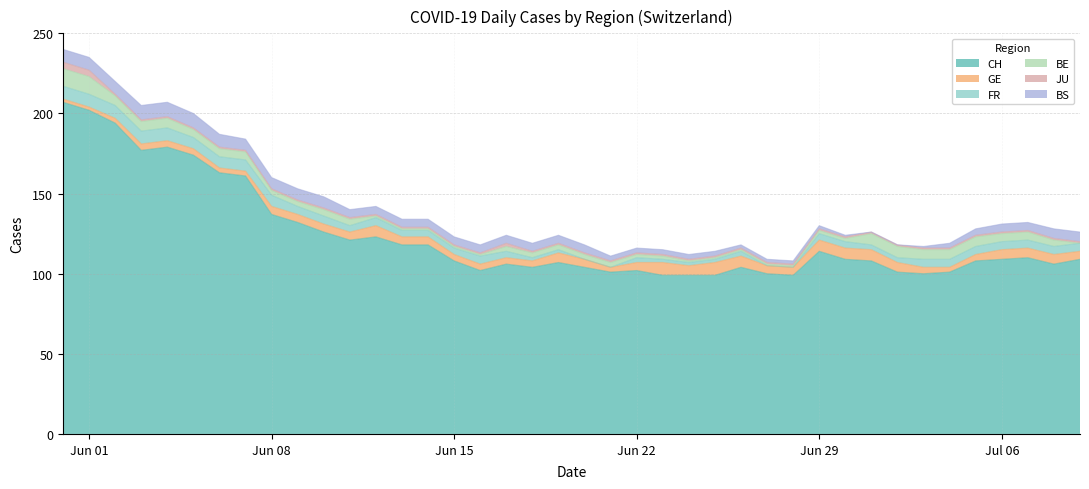

Reading left to right, what are all the values shown in this chart?

CH: 207	202	194	177	179	174	163	161	137	132	126	121	123	118	118	108	102	106	104	107	104	101	102	99	99	99	104	100	99	114	109	108	101	100	101	108	109	110	106	109
GE: 2	2	3	4	4	4	3	3	5	5	5	5	7	5	5	4	4	4	4	6	5	3	5	8	6	8	7	5	5	7	7	7	6	4	3	4	6	6	6	5
FR: 8	8	8	8	8	7	7	7	7	5	5	4	5	4	4	4	5	4	2	2	0	0	3	2	2	2	3	0	0	4	4	3	3	5	5	5	5	5	5	5
BE: 11	11	6	6	6	5	5	5	3	3	4	4	1	1	1	1	1	3	3	3	3	3	2	2	1	1	1	1	1	2	2	7	7	6	6	6	5	5	4	0
JU: 4	4	1	1	1	1	1	1	1	1	1	1	1	1	1	1	1	2	1	1	1	1	1	1	1	1	1	1	1	1	1	1	1	1	1	1	1	1	1	1
BS: 8	8	8	9	9	9	8	7	7	7	7	5	5	5	5	5	5	5	5	5	5	3	3	3	3	3	2	2	2	2	1	0	0	1	3	4	5	5	6	6